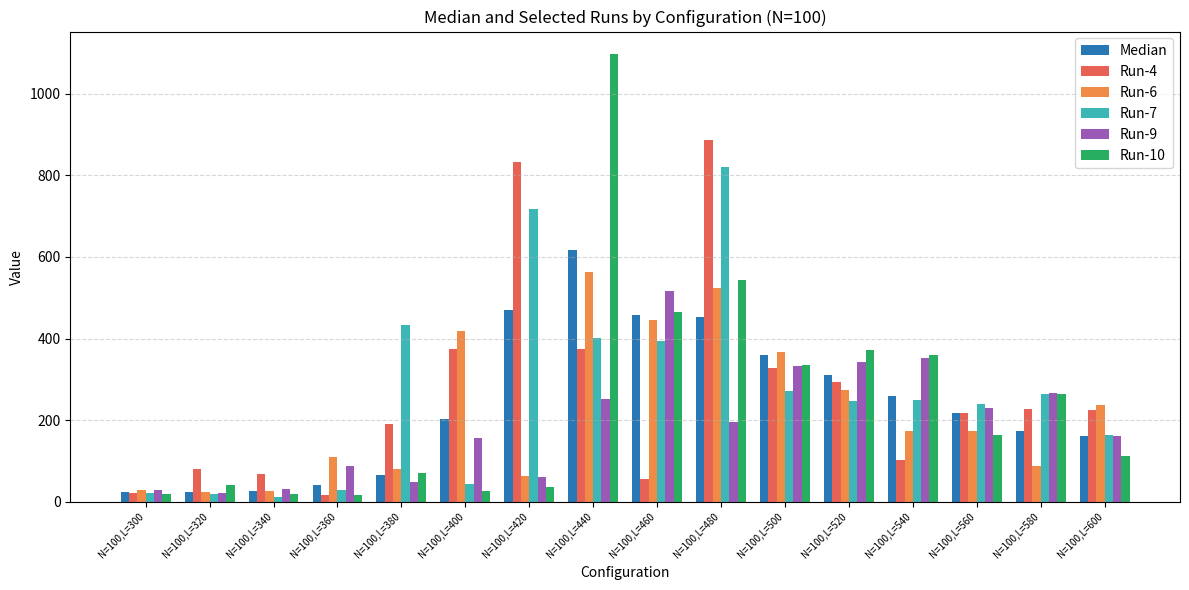

What is the sum of the Run-9 values at N=100,L=380 and N=100,L=340?

81.0